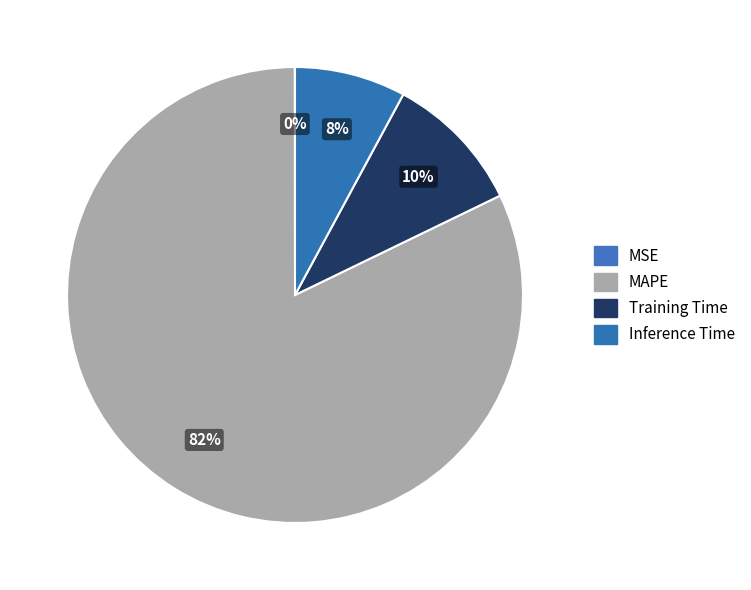

How many segments does this pie chart have?

4